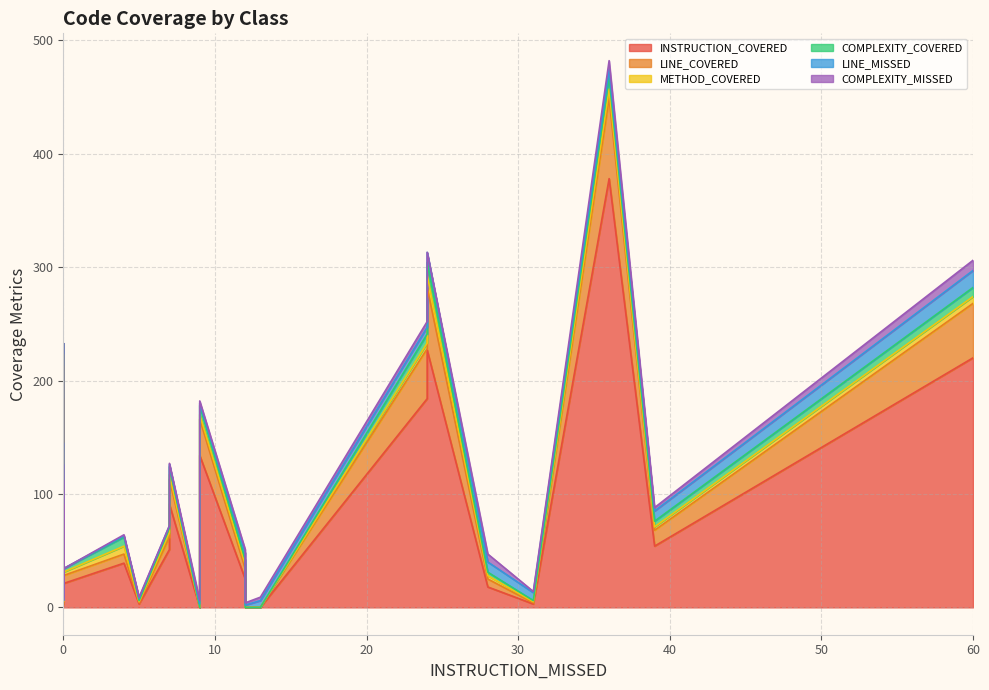

True or false: COMPLEXITY_MISSED has more than 2 interior local peaks.

True